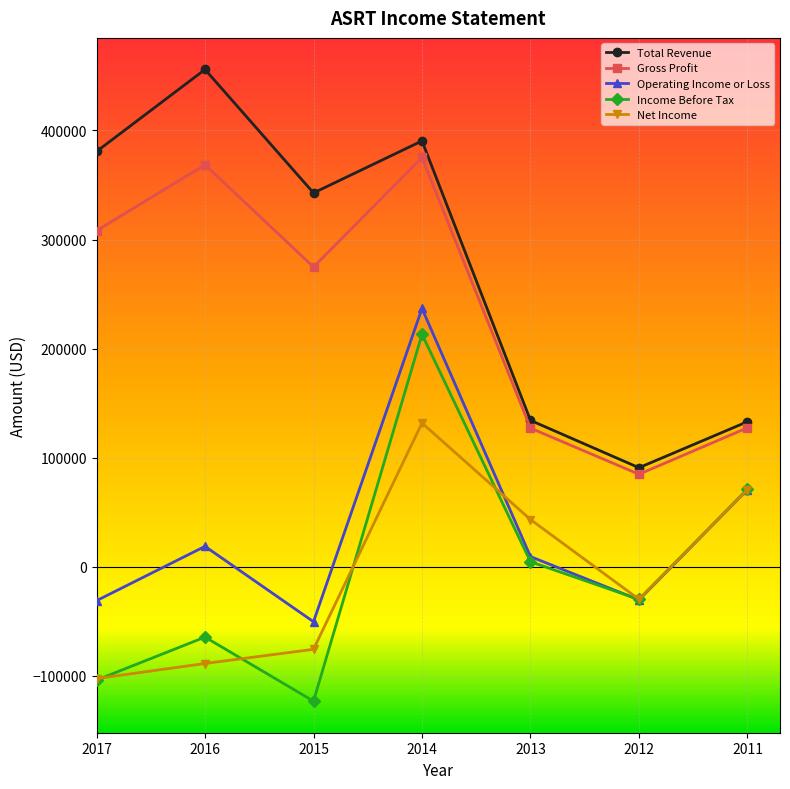

What is the difference between the highest and lowest values at 2011?

62300